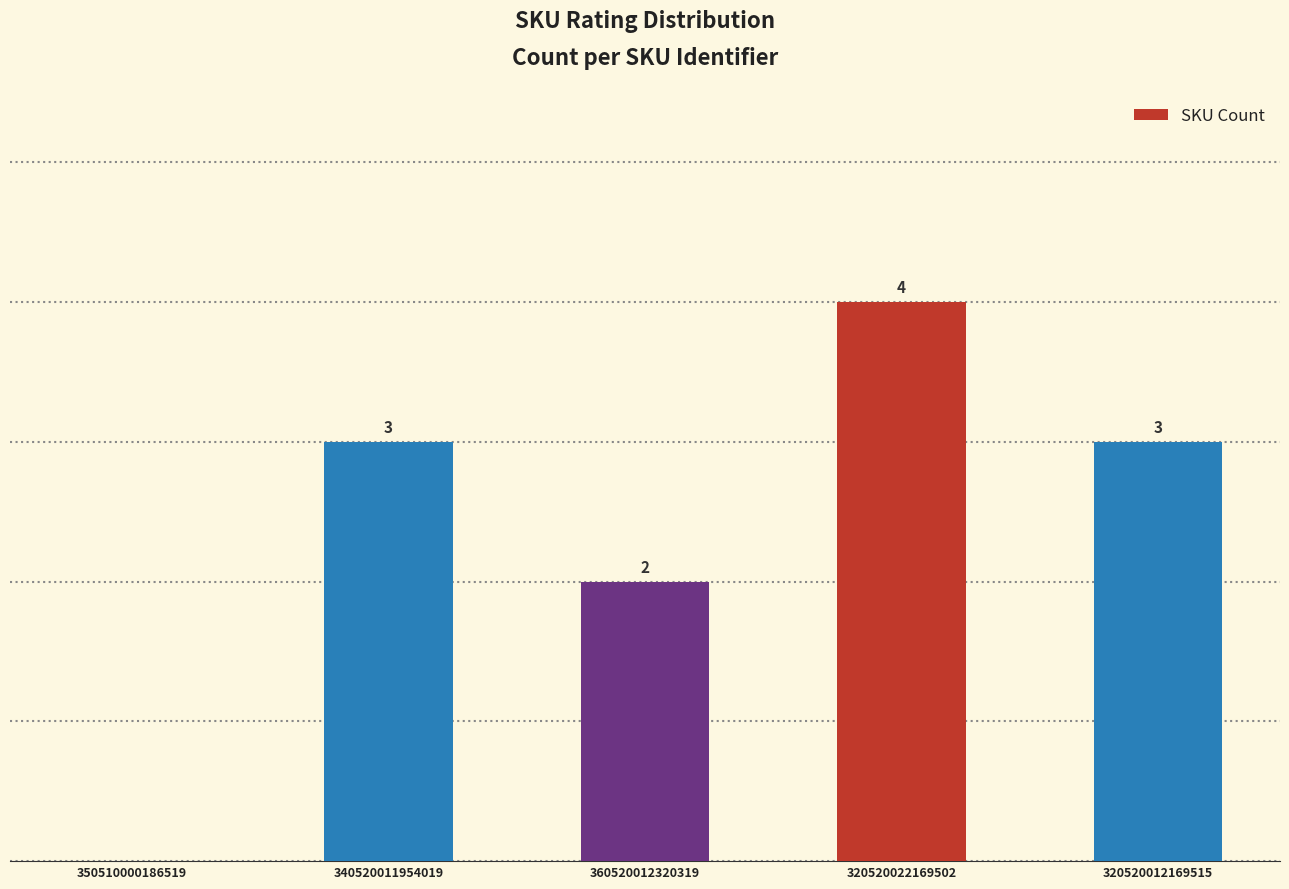

What is the sum of the values at 320520012169515 and 360520012320319?

5